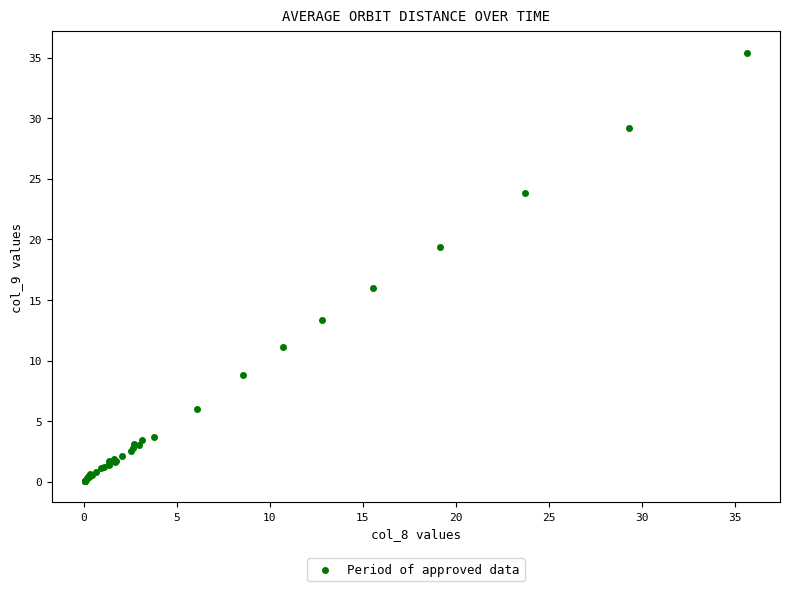

What Y value in the scatter plot is closest to 17?

16.0